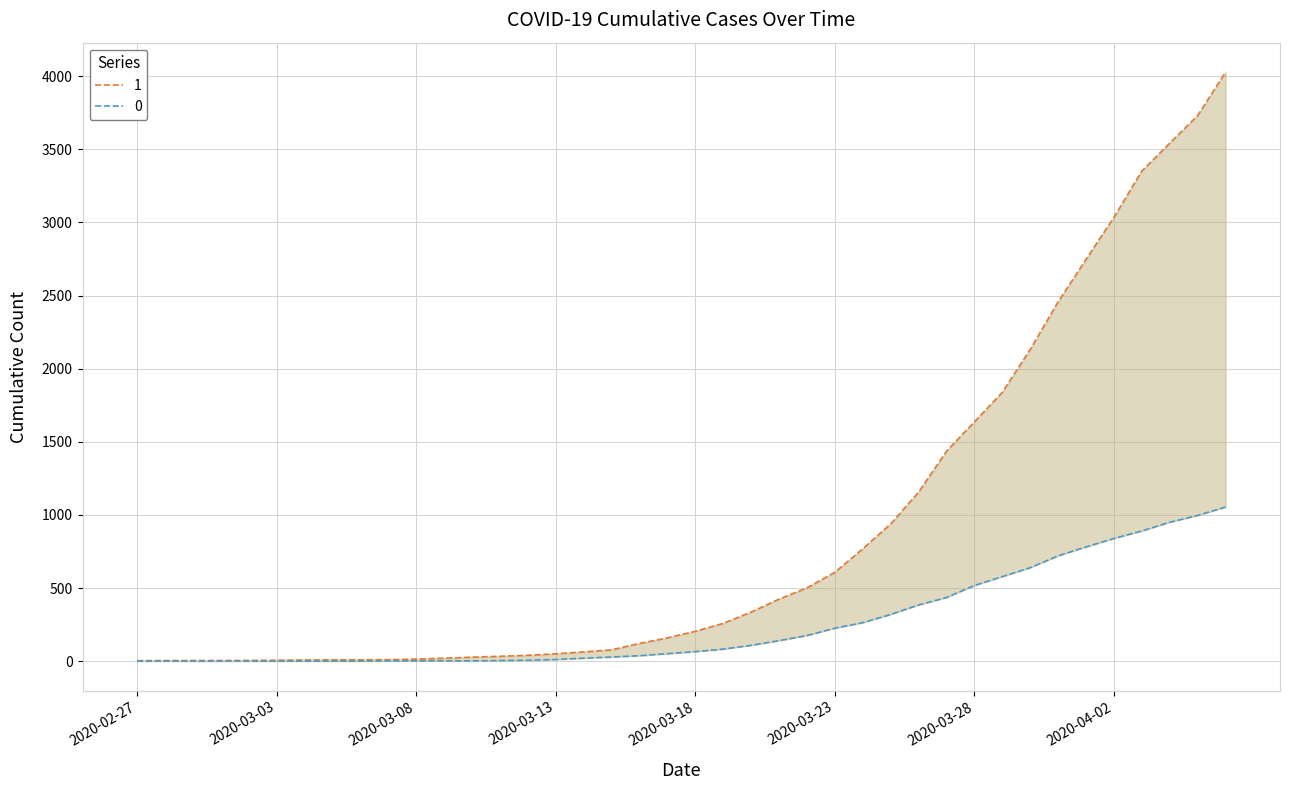

Reading right to left, extract all data points from this chart.

0: 1054	996	950	890	839	781	720	639	578	517	435	384	319	263	225	175	140	108	82	65	51	37	28	20	11	6	4	2	2	2	1	0	0	0	0	0	0	0	0	0
1: 4028	3731	3542	3351	3035	2747	2457	2131	1838	1636	1435	1155	938	768	607	501	424	335	258	204	159	121	77	63	50	40	33	27	20	14	10	9	9	8	6	5	4	4	4	3